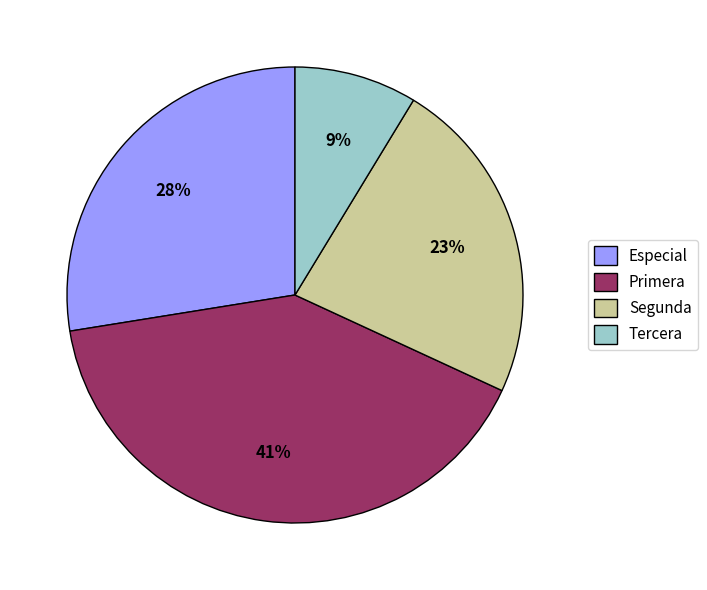

Which slice is the largest?

Primera